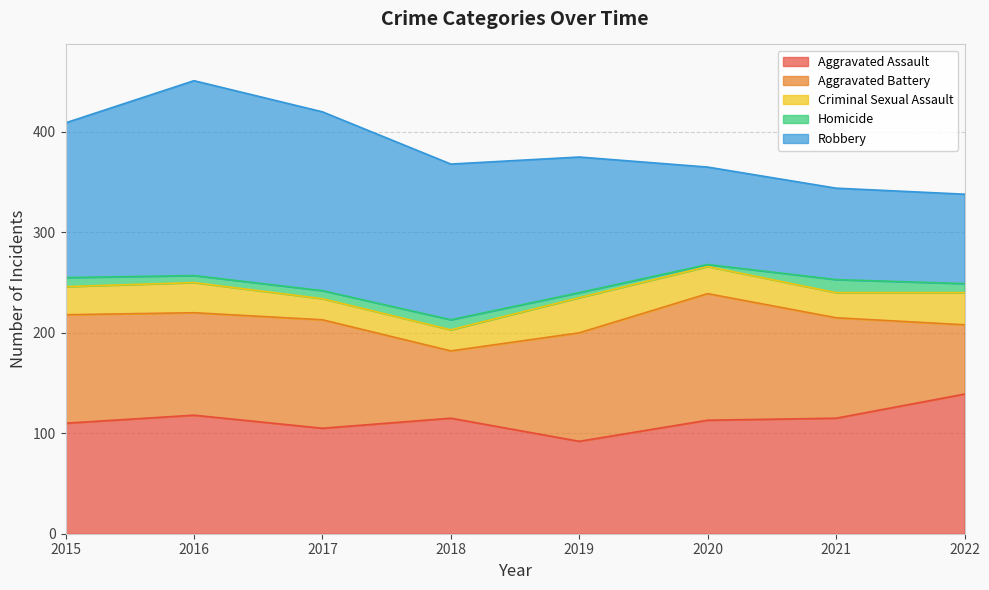

What is the average value of the Aggravated Assault series?

113